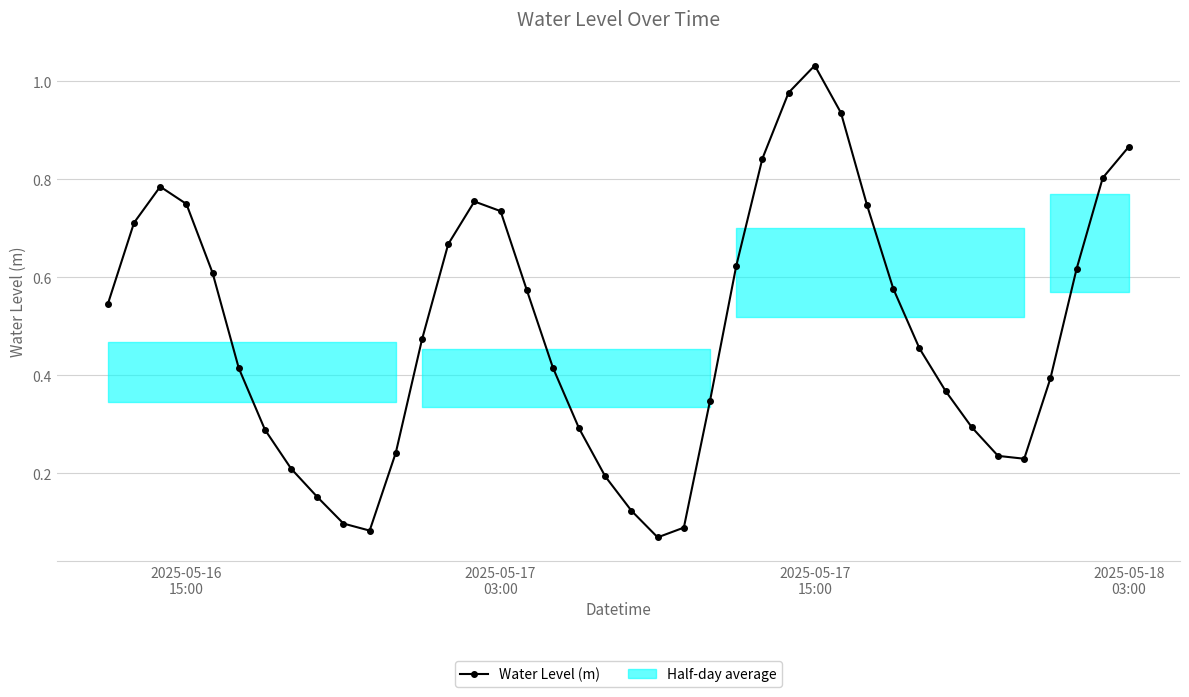

True or false: Water Level (m) has more than 1 points higher than both neighbors.

True